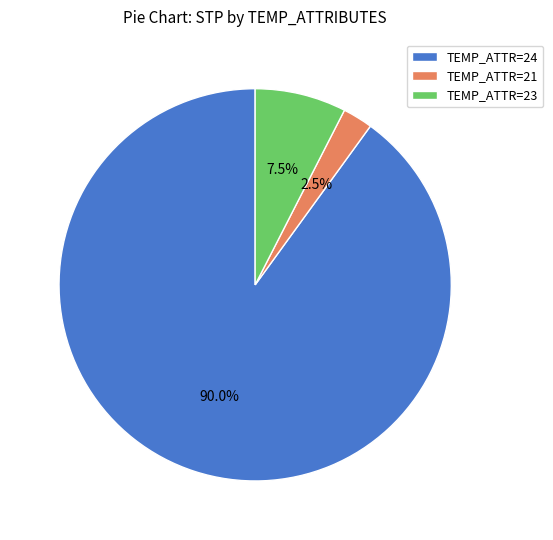

Does TEMP_ATTR=24 represent more than half of the total?

Yes